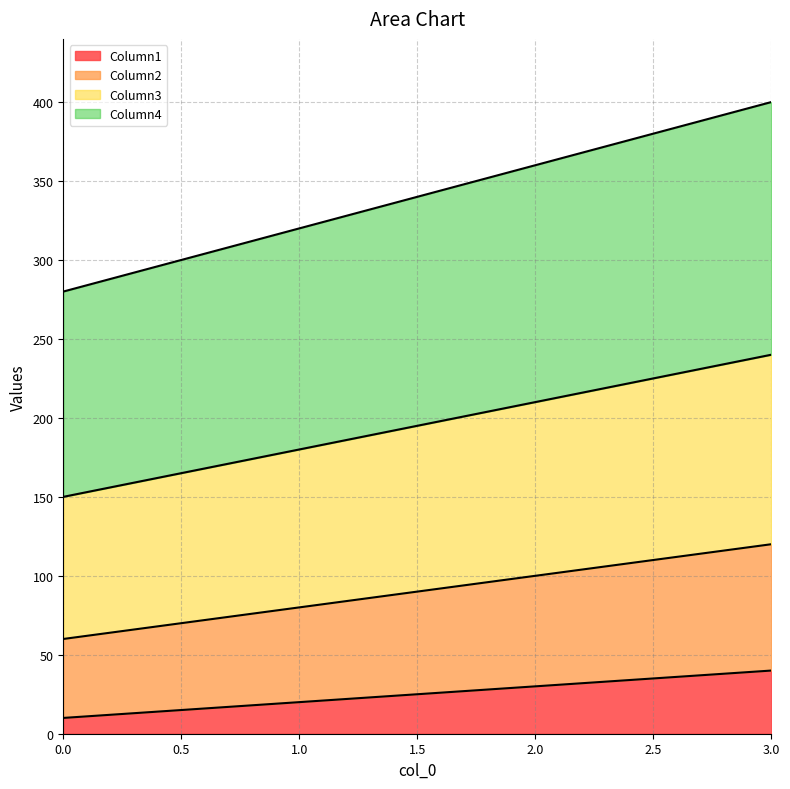

True or false: Column1 and Column4 intersect in this chart.

False